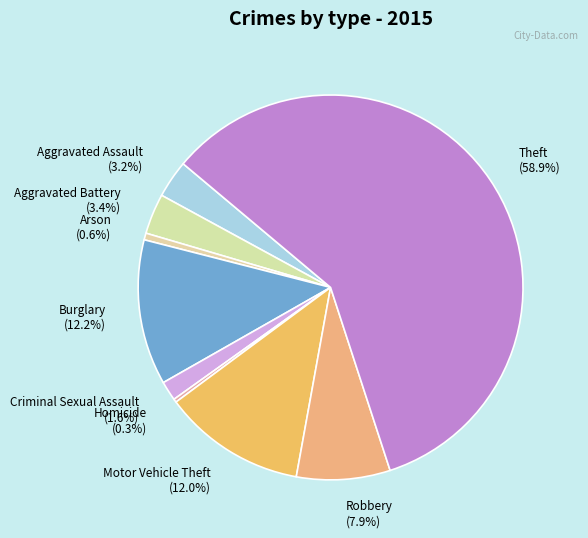

What is the largest slice in the pie chart?

Theft